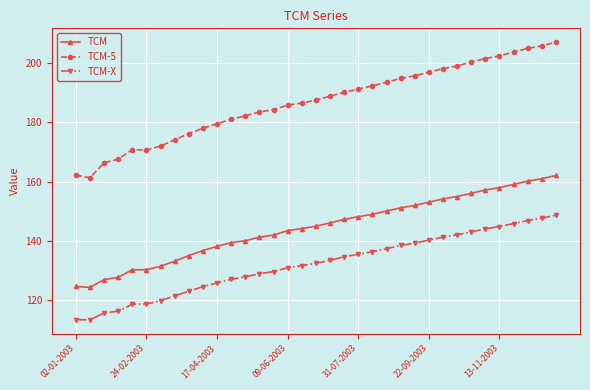

What is the highest value of the TCM-X series?

148.7